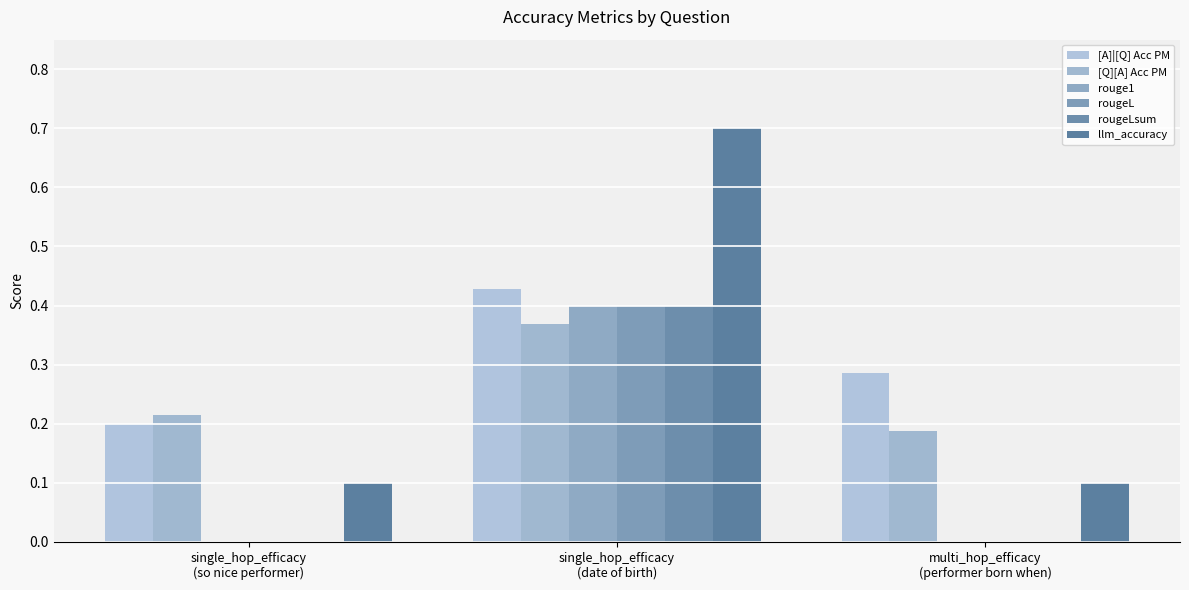

Which category has the highest value across all series?

single_hop_efficacy
(date of birth)